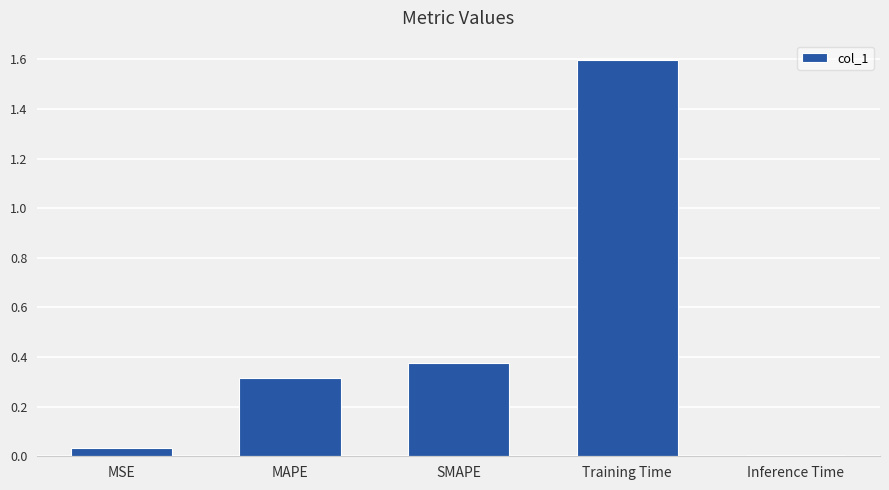

How many categories are shown in the chart?

5